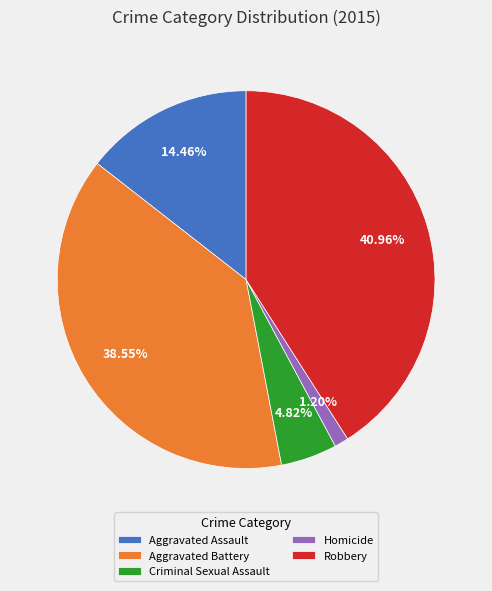

What is the total percentage of Robbery and Criminal Sexual Assault?

45.8%